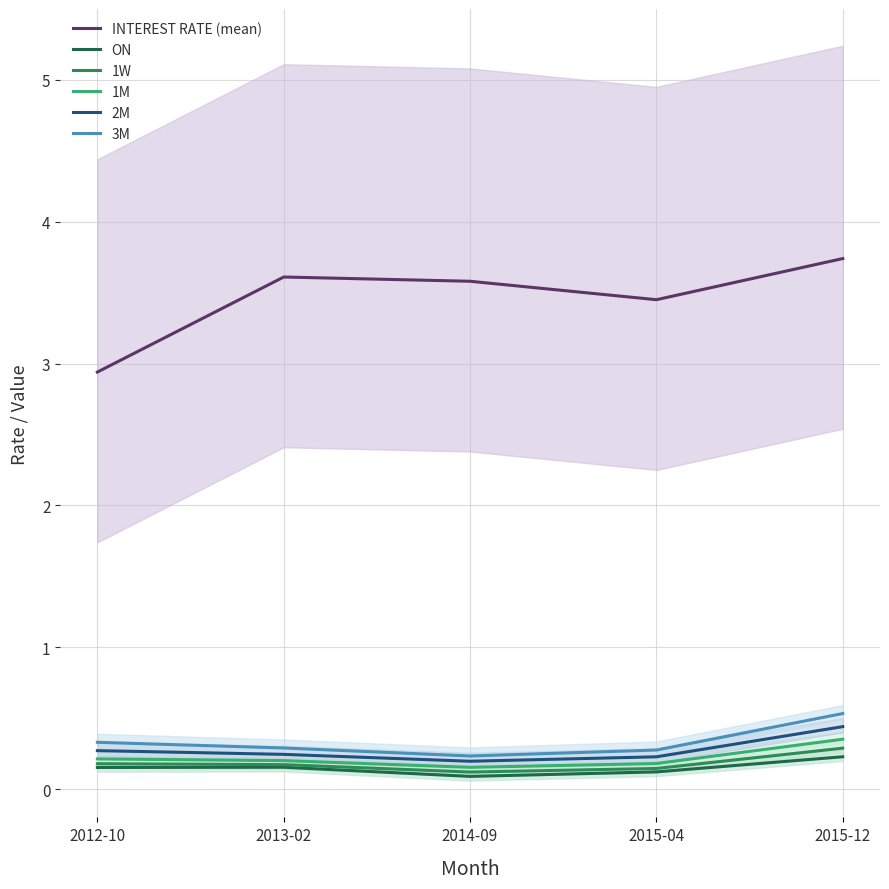

Is the value of ON at 2015-04 greater than the value of 2M at 2015-12?

No